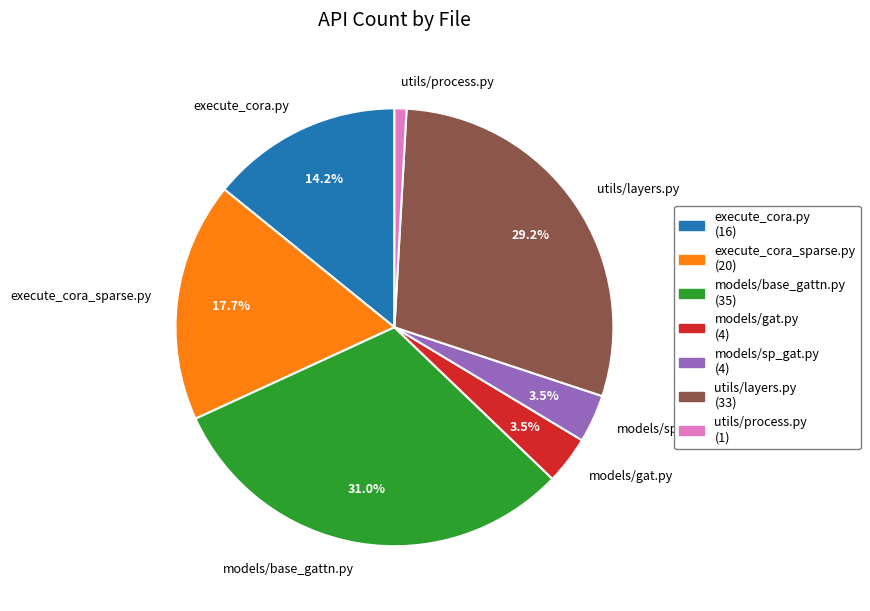

What portion of the pie excludes execute_cora.py?

85.8%